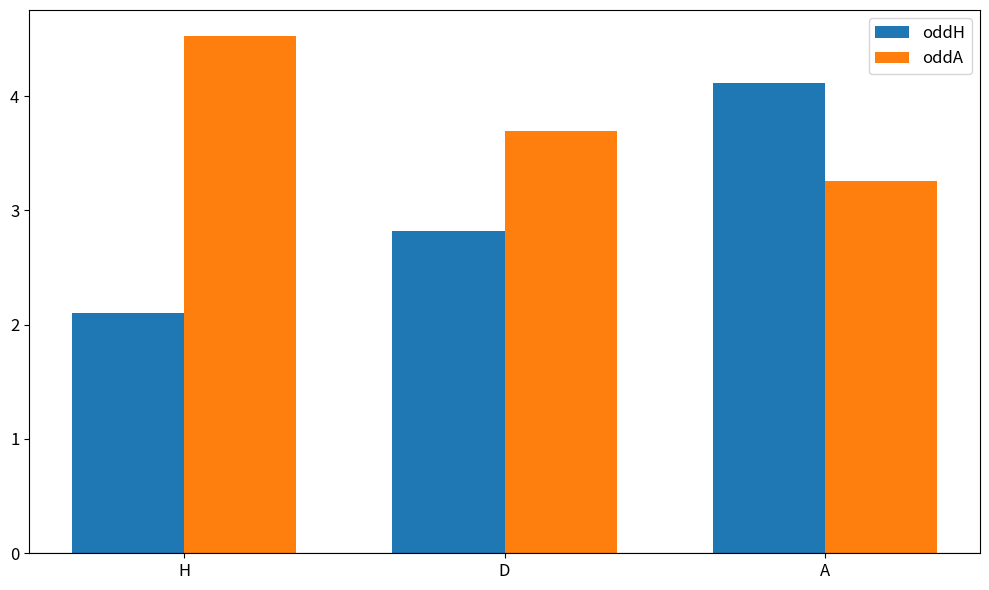

What is the average value of the oddA series?

3.8